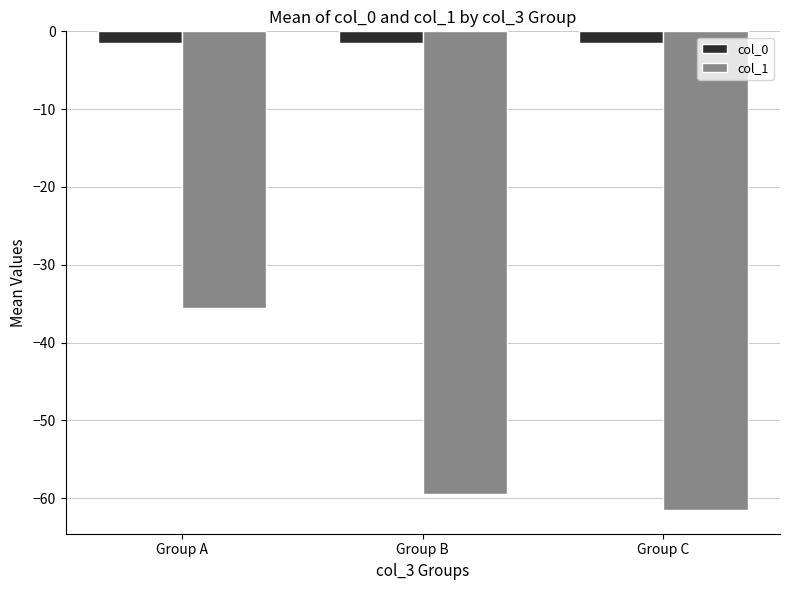

What is the difference between the maximum and minimum values in the col_1 series?

26.0